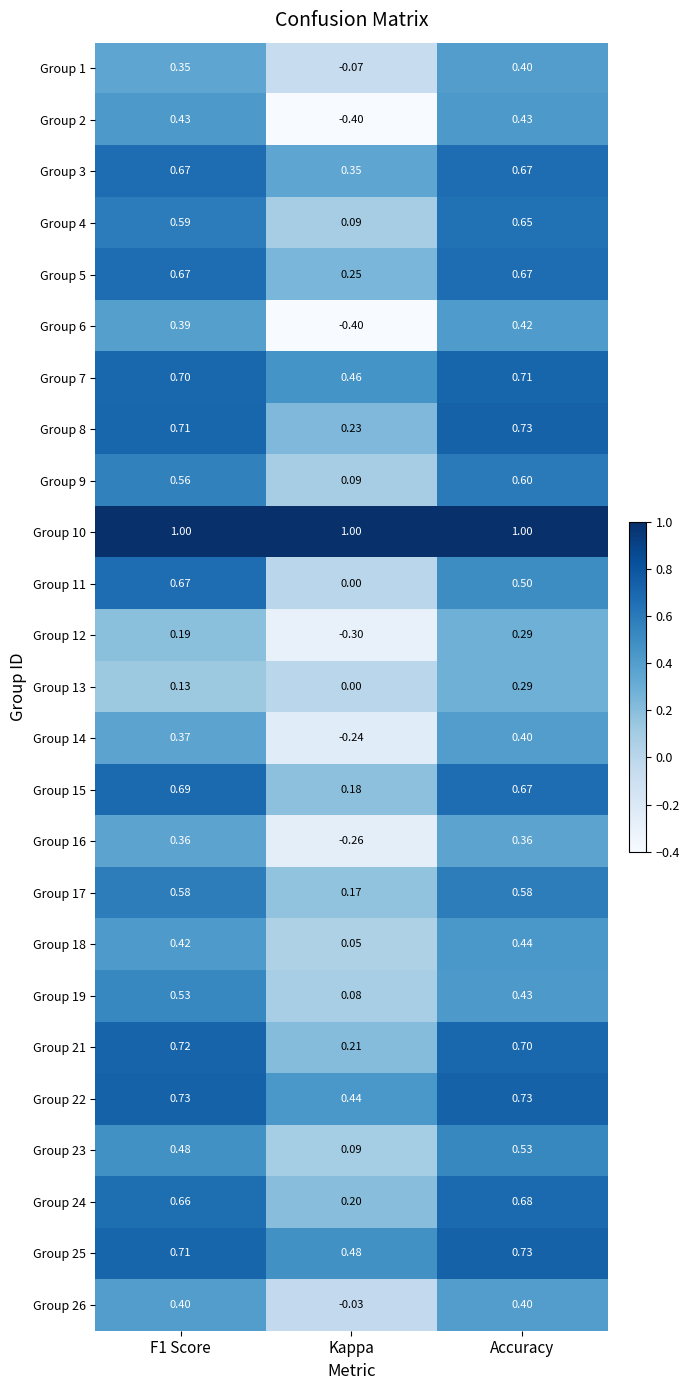

Which category has the lowest value in the Group 24 series?

Kappa